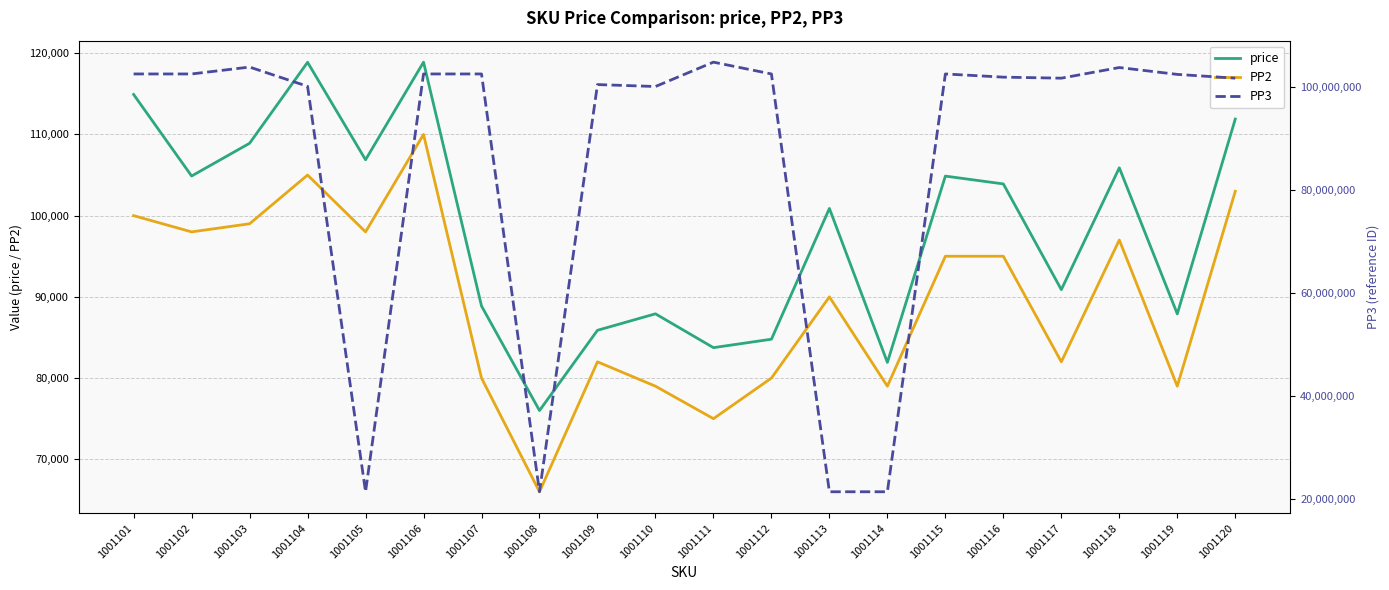

How many lines are shown in the chart?

3